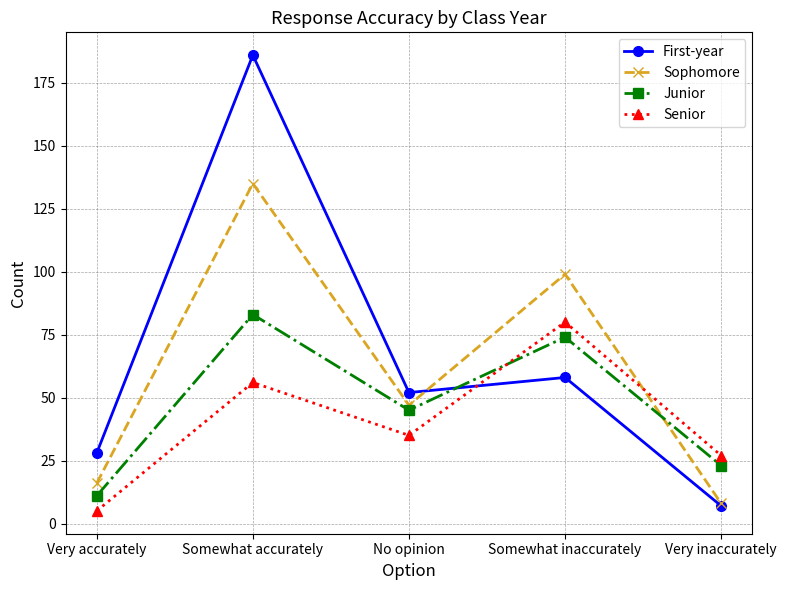

After their last crossing, which series has the higher values: Senior or Sophomore?

Senior